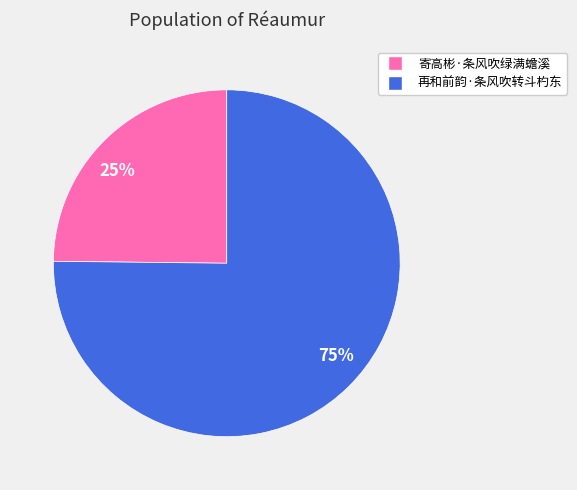

Do 寄高彬·条风吹绿满蟾溪 and 再和前韵·条风吹转斗杓东 together represent more than half of the pie?

Yes